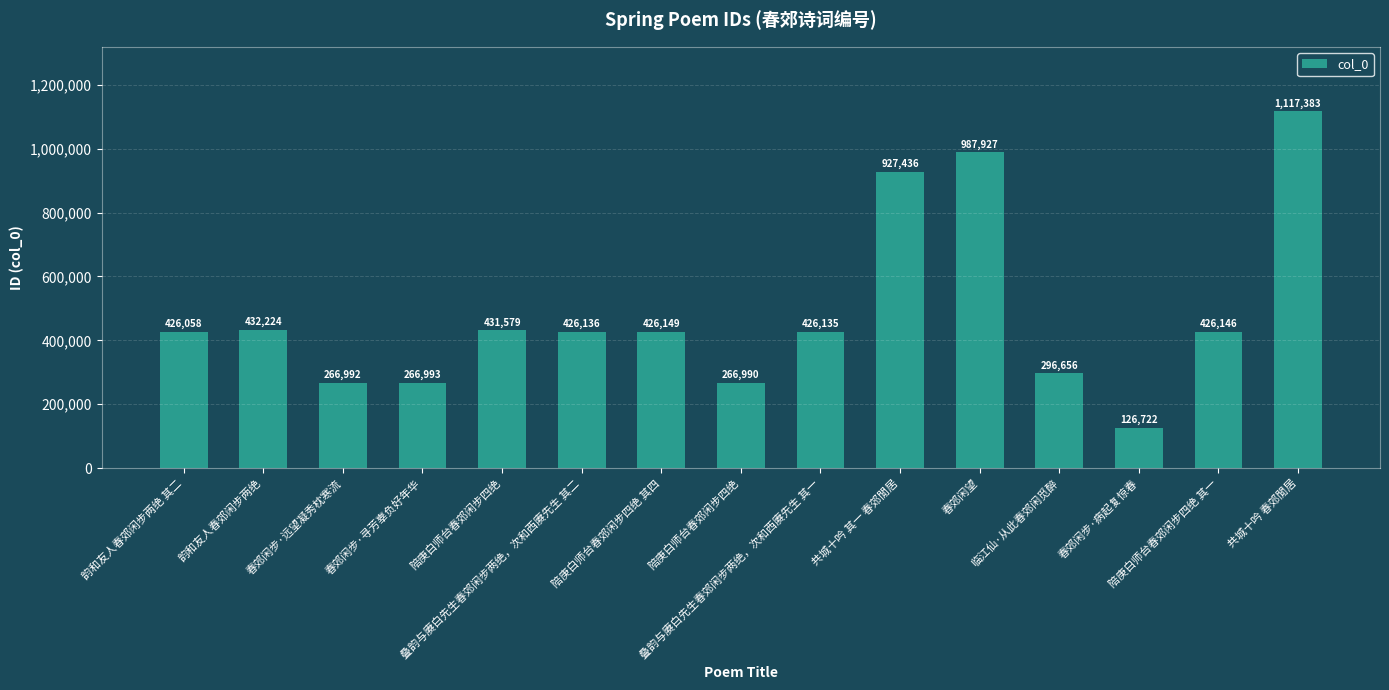

Rank the categories by value from lowest to highest.

春郊闲步·病起复惊春, 陪庚白师台春郊闲步四绝, 春郊闲步·远望凝秀枕寒流, 春郊闲步·寻芳辜负好年华, 临江仙·从此春郊闲觅醉, 韵和友人春郊闲步两绝 其二, 叠韵与赓白先生春郊闲步两绝，次和西赓先生 其一, 叠韵与赓白先生春郊闲步两绝，次和西赓先生 其二, 陪庚白师台春郊闲步四绝 其一, 陪庚白师台春郊闲步四绝 其四, 陪庚白师台春郊闲步四绝, 韵和友人春郊闲步两绝, 共城十吟 其一 春郊閒居, 春郊闲望, 共城十吟 春郊閒居